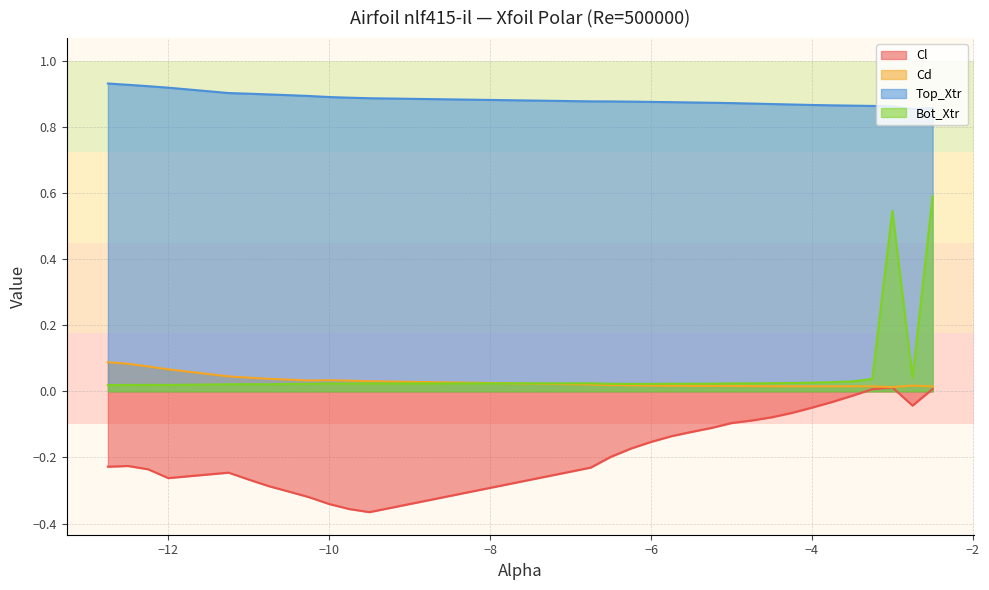

True or false: Cd and Cl intersect in this chart.

False